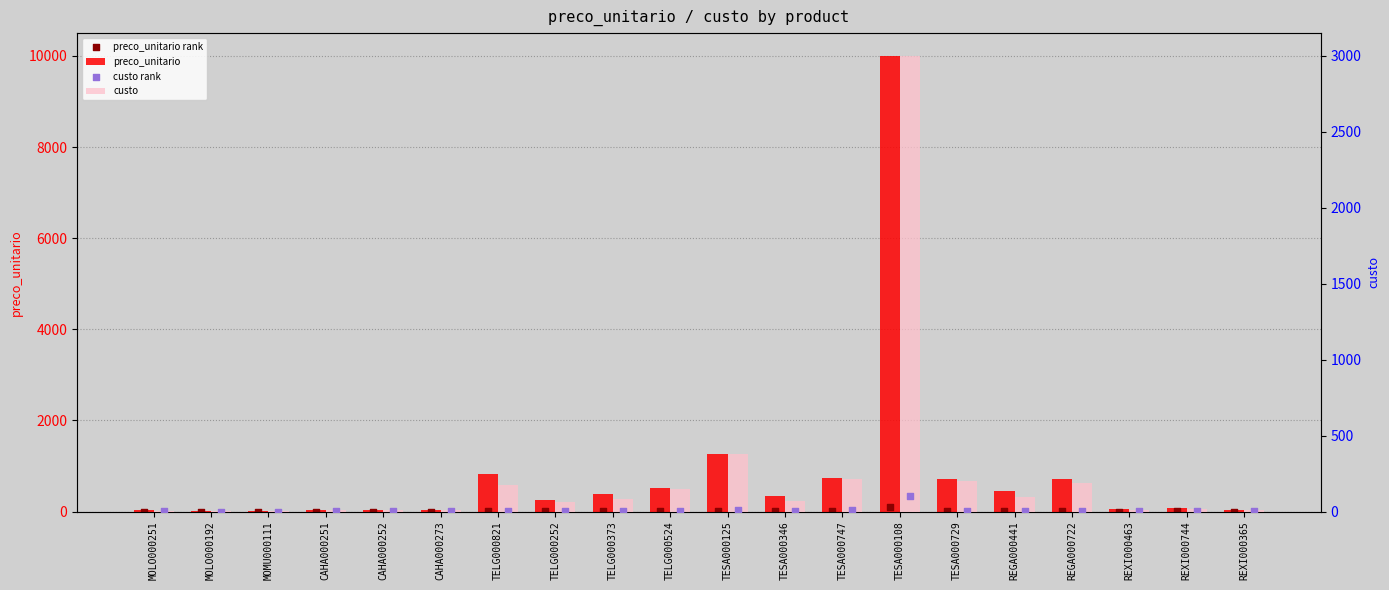

Which series has the widest spread of Y values?

preco_unitario